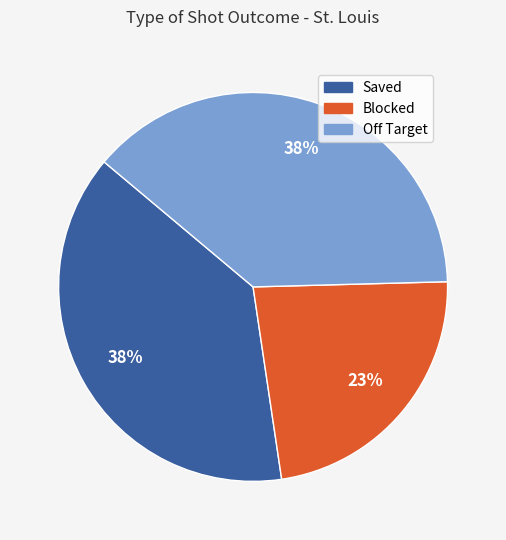

To the nearest percent, what percentage of the pie is Blocked?

23%